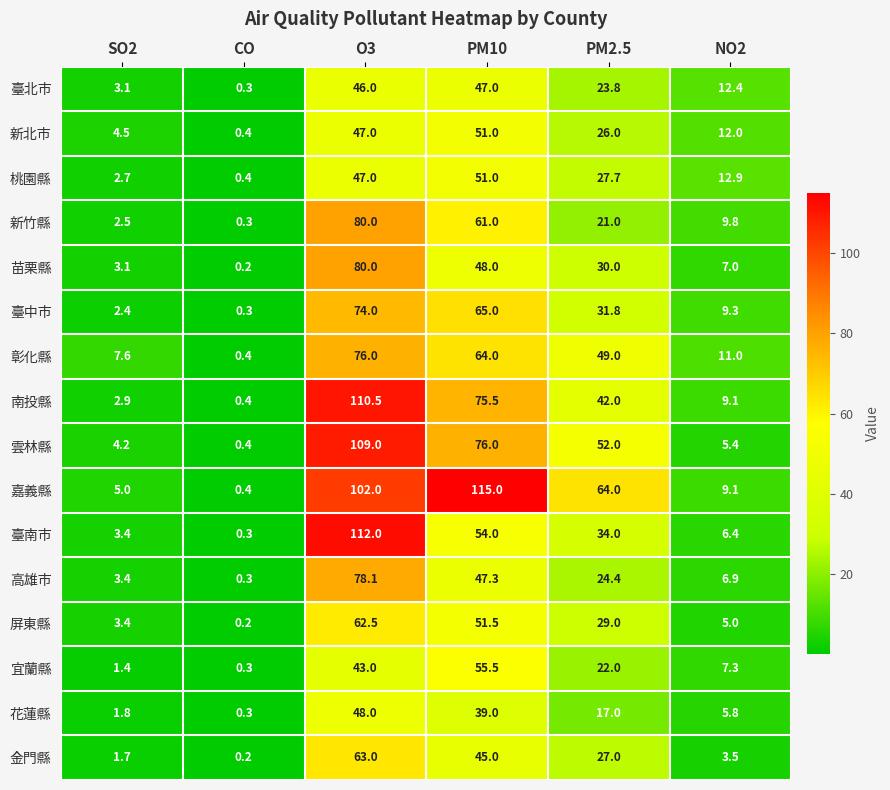

What is the difference between the second highest and second lowest values in the 宜蘭縣 series?

41.6